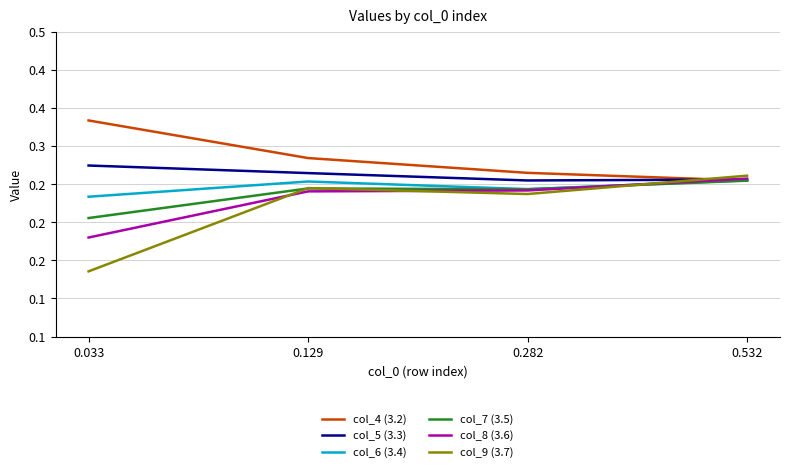

What are all the series names shown in the legend?

col_4 (3.2), col_5 (3.3), col_6 (3.4), col_7 (3.5), col_8 (3.6), col_9 (3.7)